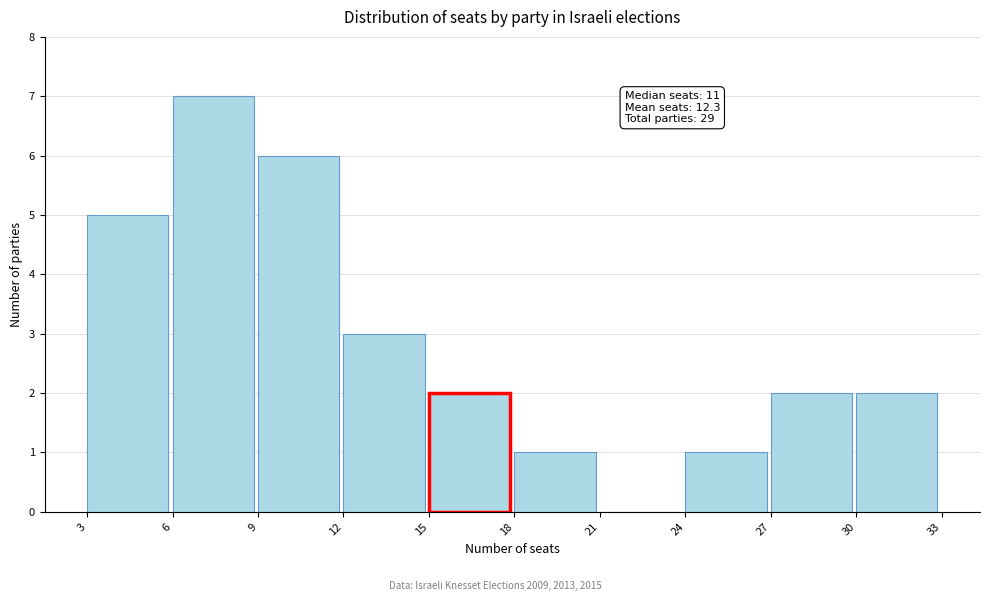

Which range on the x-axis has the tallest bar?

6 to 9